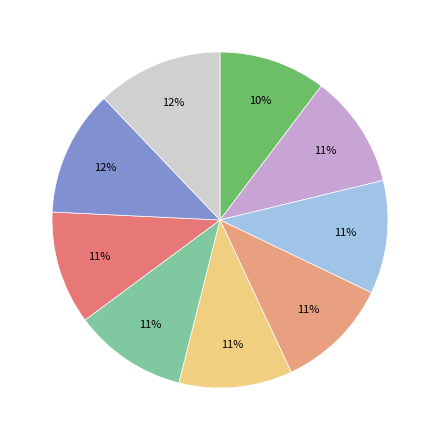

Does any single category account for the majority?

No